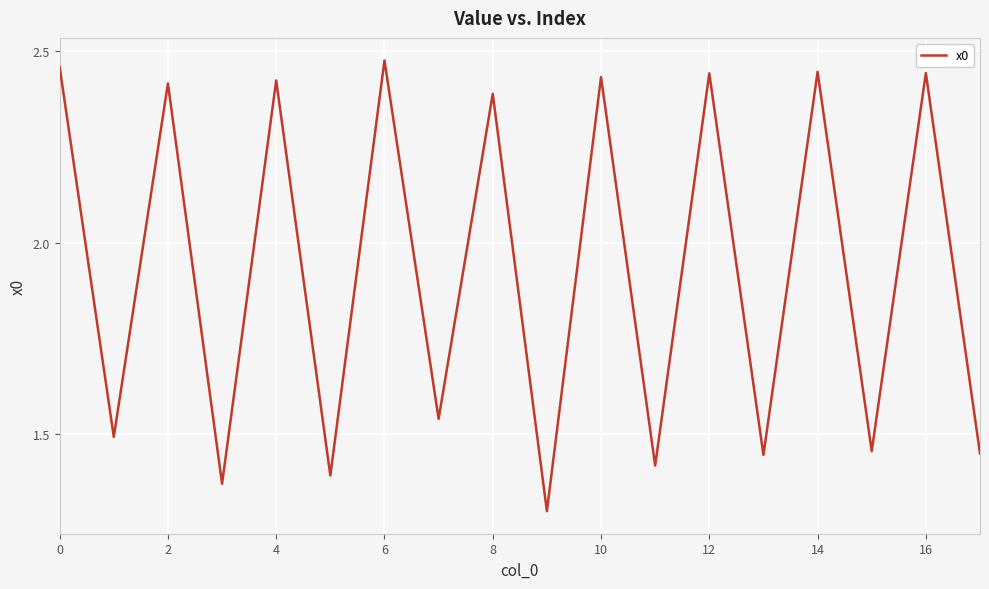

What is the minimum value shown in the chart?

1.3